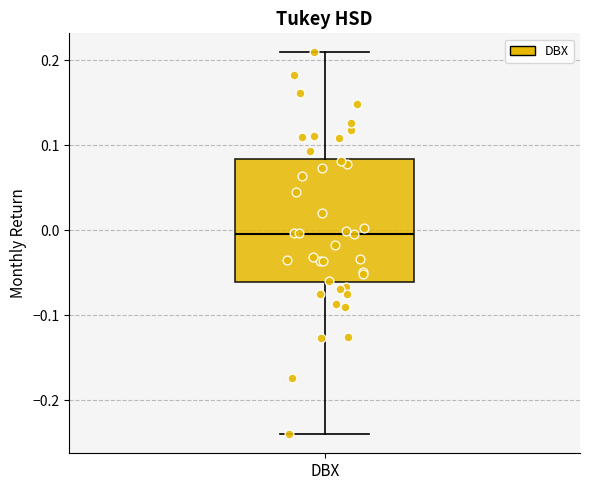

Transcribe this box plot: give where the median line is, the range the box spans, and where the two whiskers end, as read against the y-axis. The values are not printed on the chart, so give them approximately, as read against the axis.

median 0.00, box -0.06 to 0.08, whiskers -0.24 to 0.21